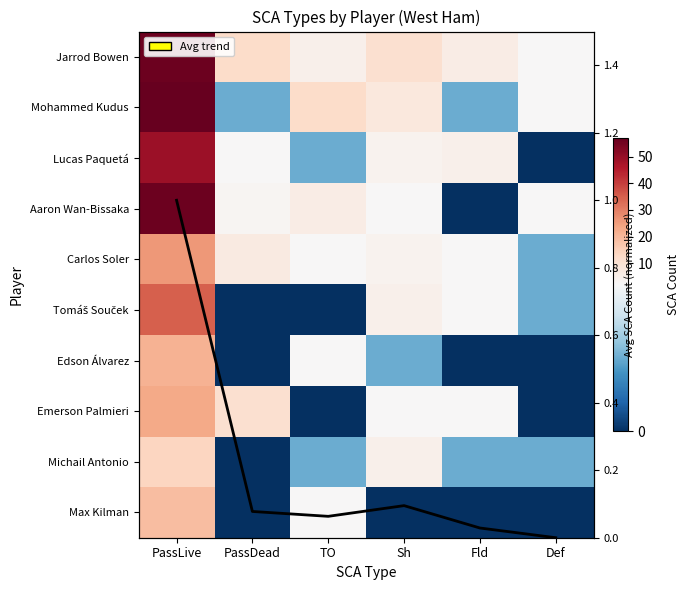

At Sh, list the series in order from largest to smallest.

Jarrod Bowen, Mohammed Kudus, Tomáš Souček, Michail Antonio, Lucas Paquetá, Carlos Soler, Aaron Wan-Bissaka, Emerson Palmieri, Edson Álvarez, Avg (normalized), Max Kilman